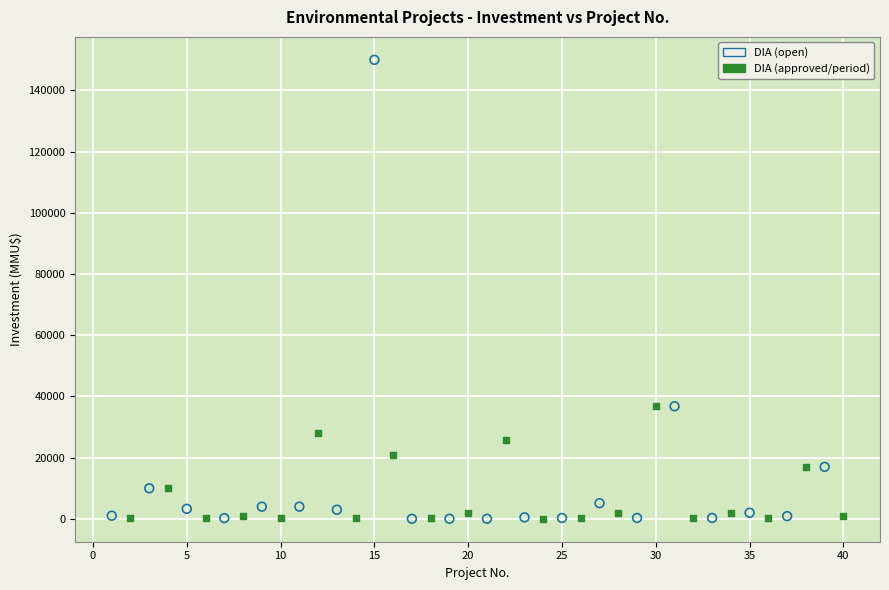

Which series contains the highest Y value?

DIA (open)